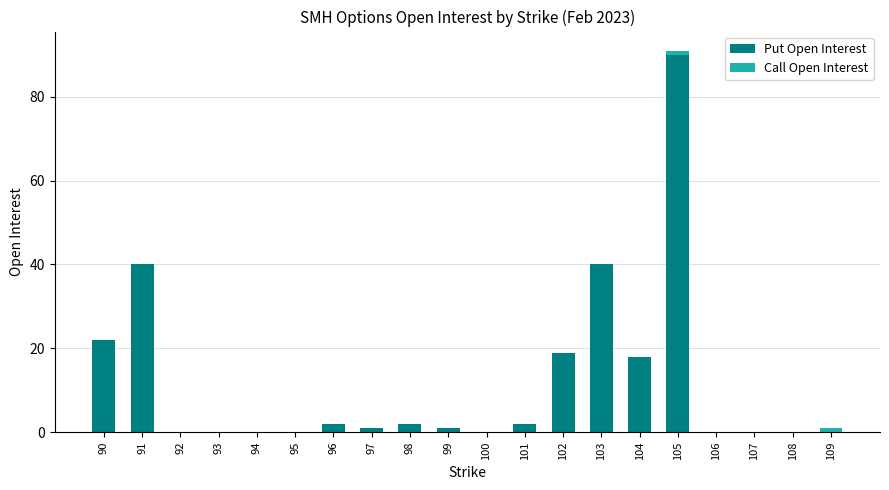

At which category is the sum across all series the highest?

105